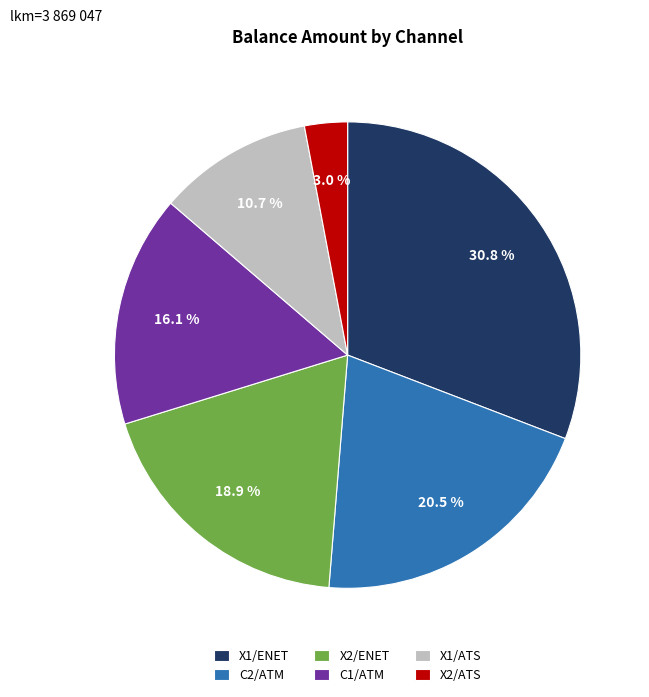

To the nearest percent, what portion does X1/ENET represent?

31%